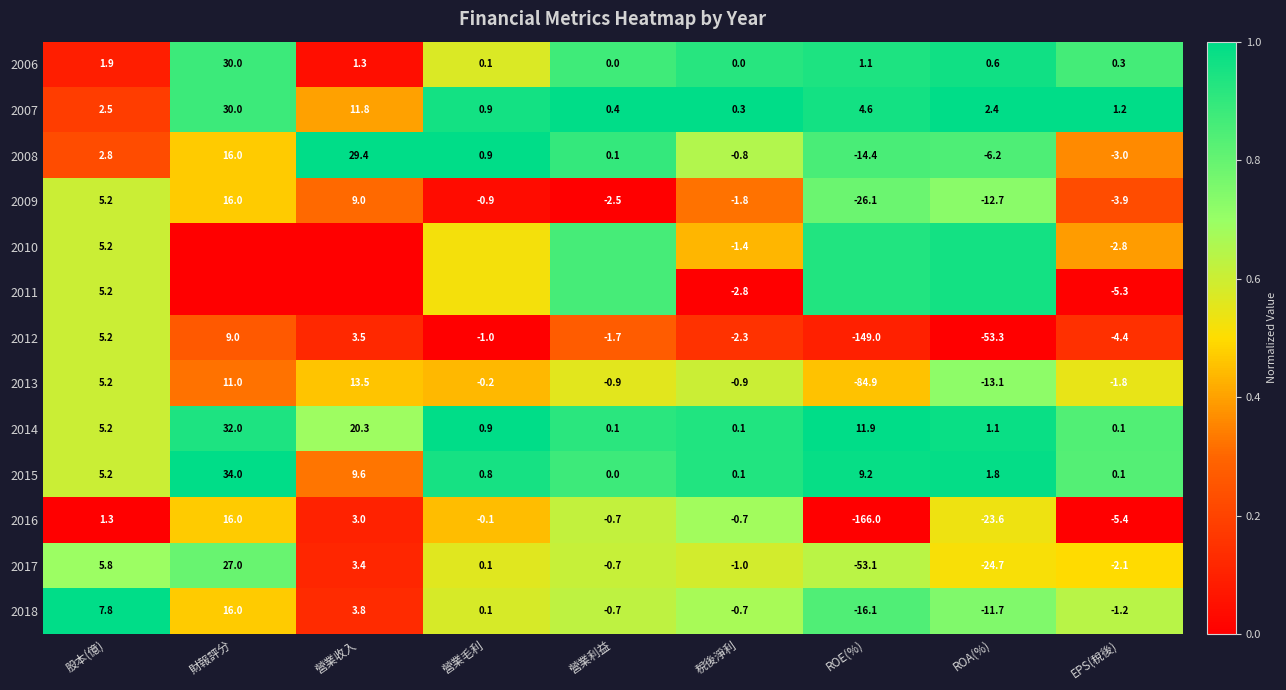

Rank the categories by 2009 value from highest to lowest.

財報評分, 營業收入, 股本(億), 營業毛利, 稅後淨利, 營業利益, EPS(稅後), ROA(%), ROE(%)